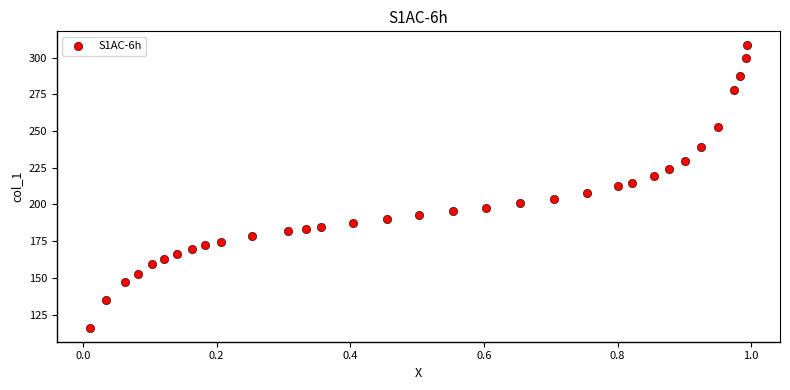

What is the range of X values (max minus min)?

1.0